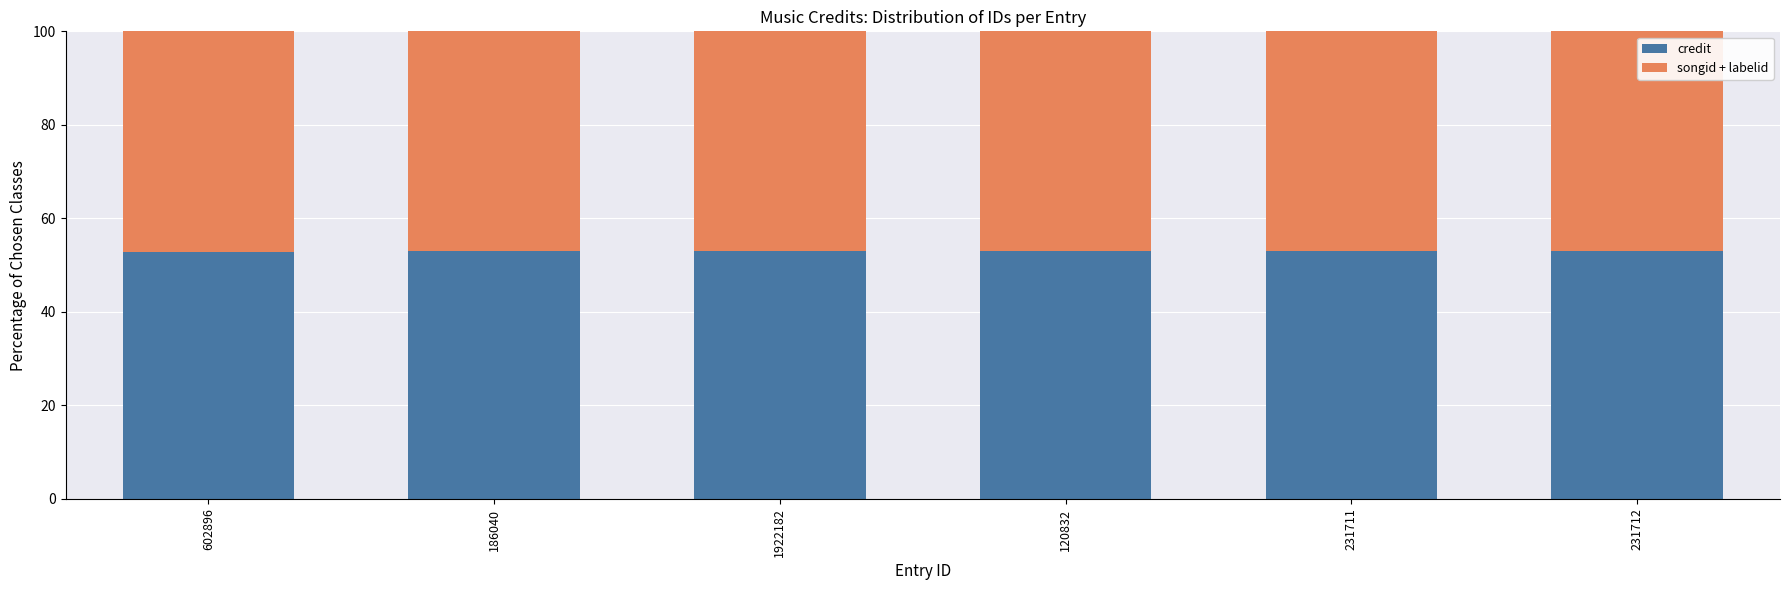

What is the sum of all credit values?

318.1